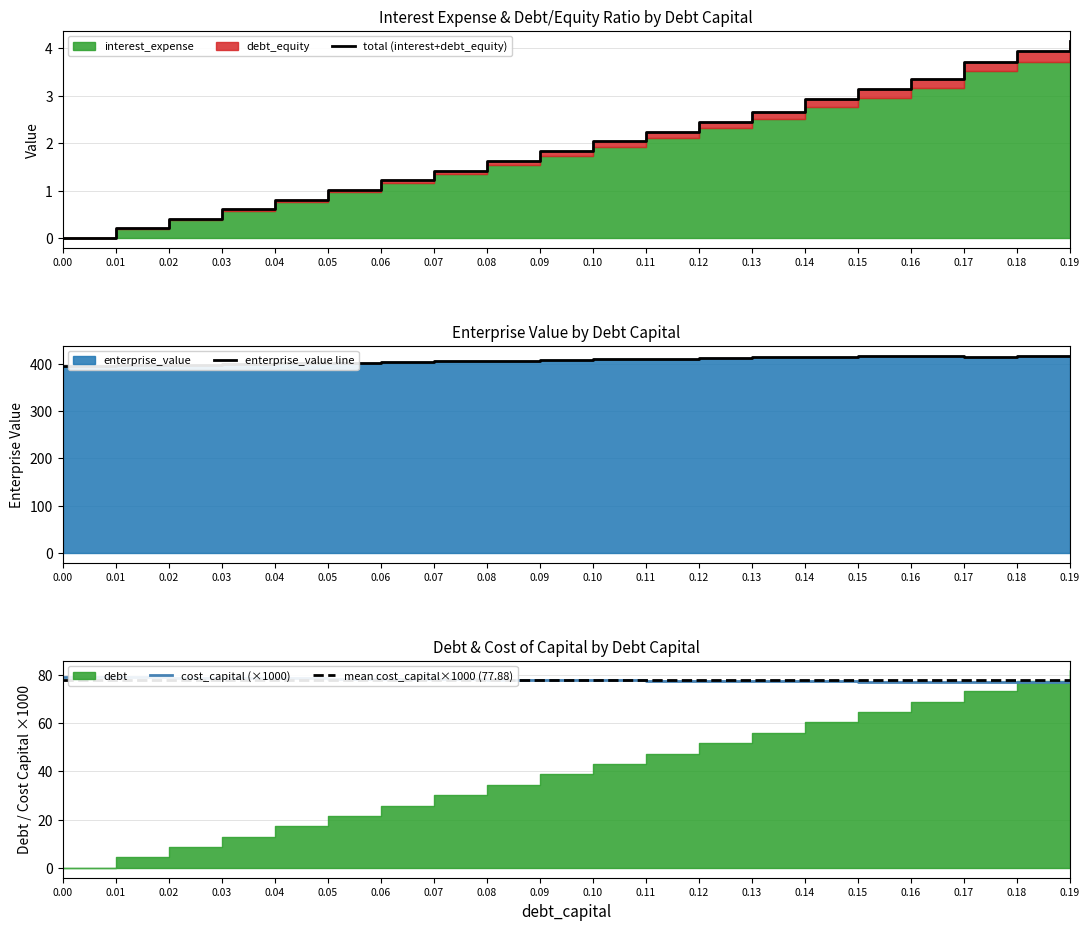

What is the lowest value of the cost_capital (×1000) series?

77.0